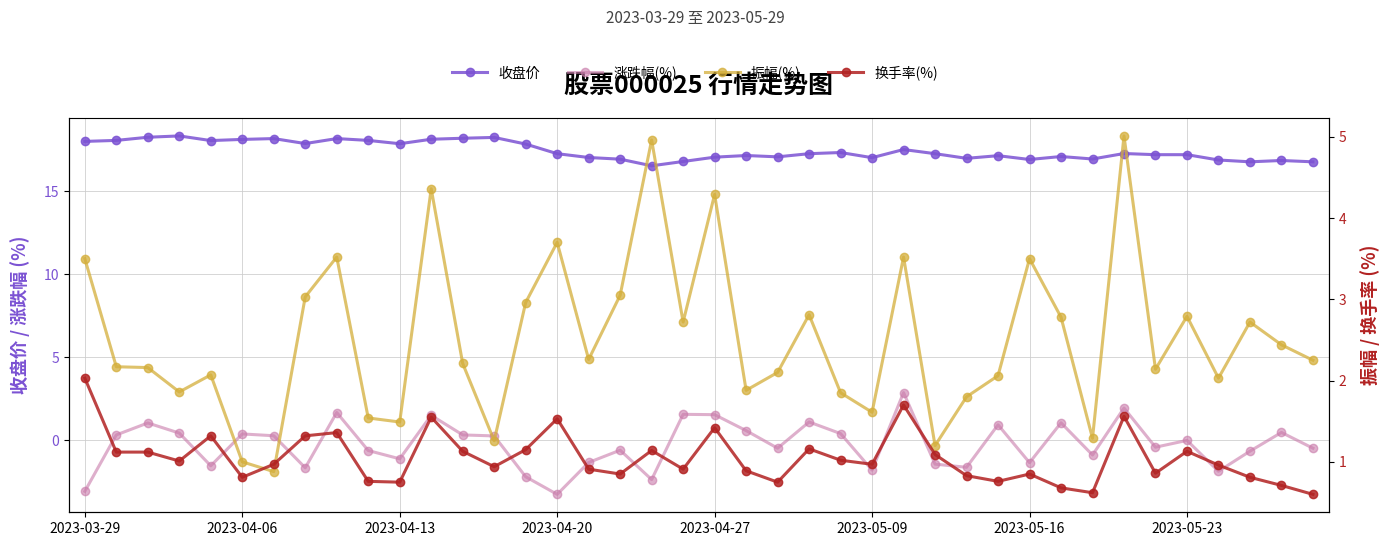

What is the average value of the 涨跌幅(%) series?

-0.2